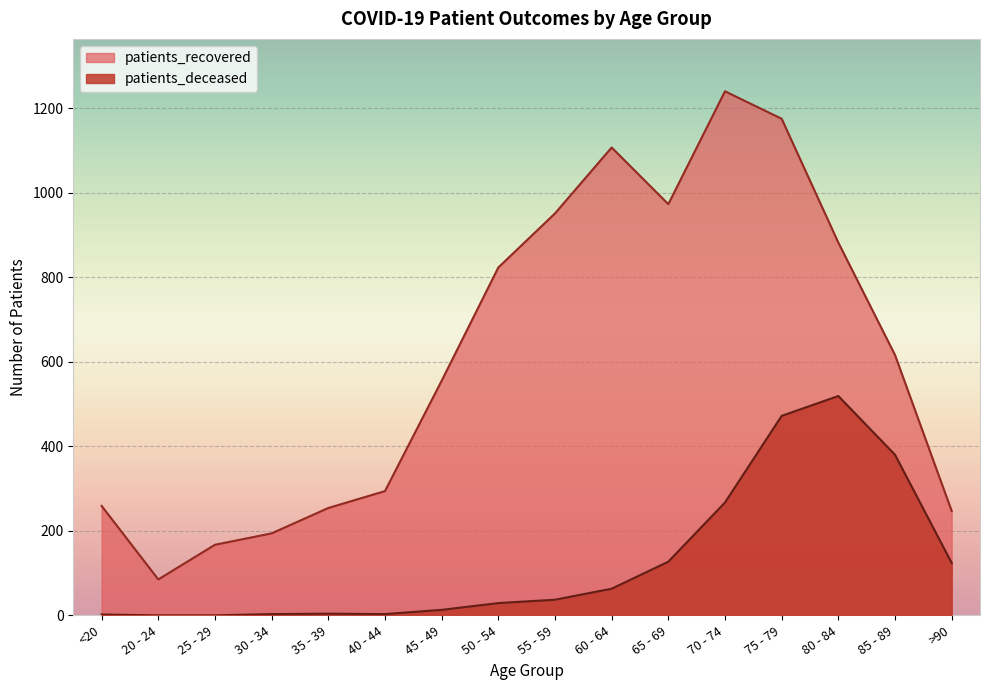

What position from the right is 40 - 44?

11